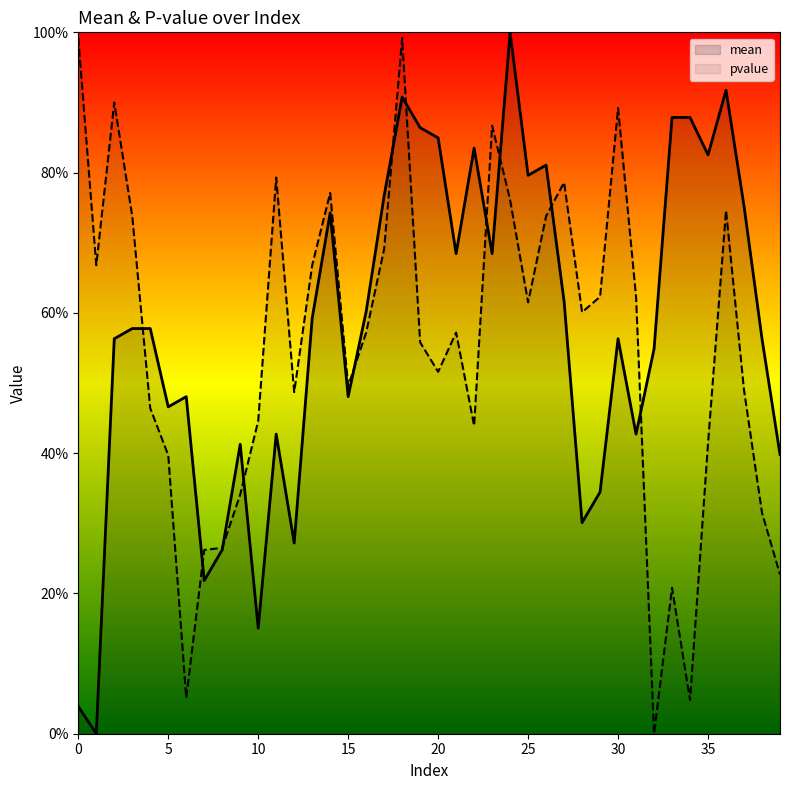

Between 37 and 30, which is larger?

37